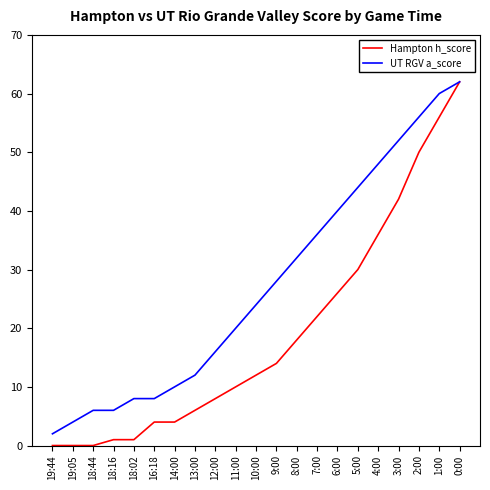

The UT RGV a_score series shows 62 at 0:00. True or false?

True